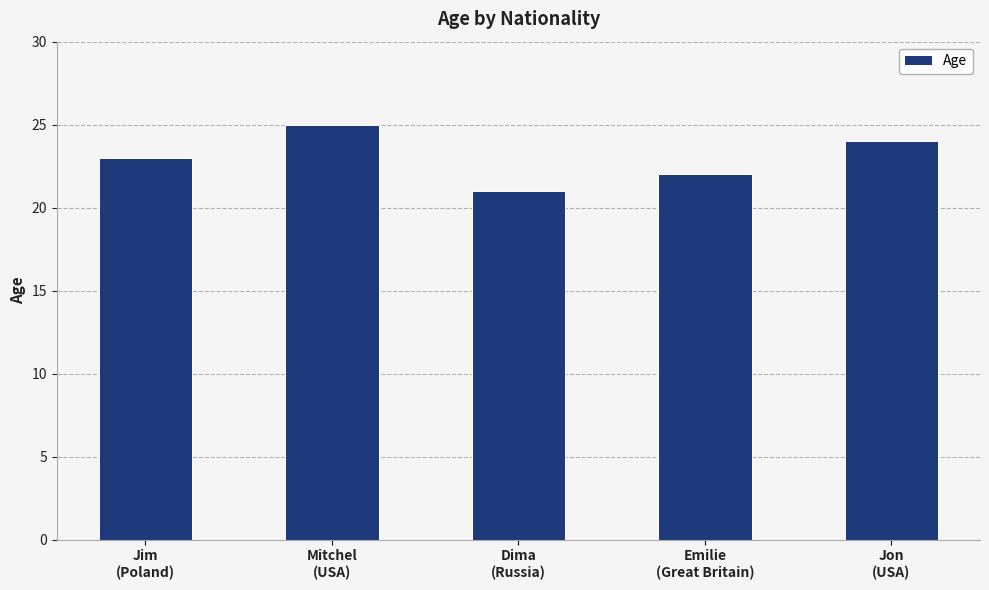

True or false: the data shows 41 at Jon
(USA).

False